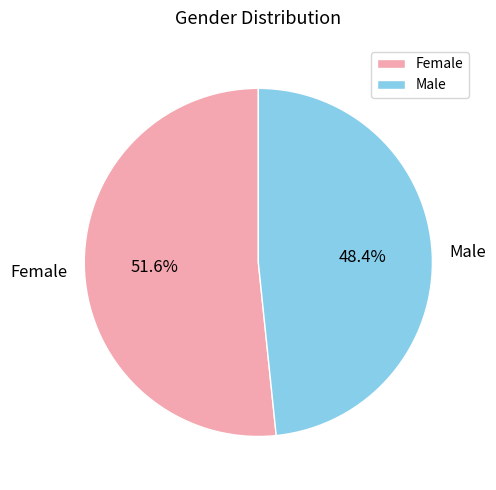

To the nearest percent, what percentage of the pie is Female?

52%